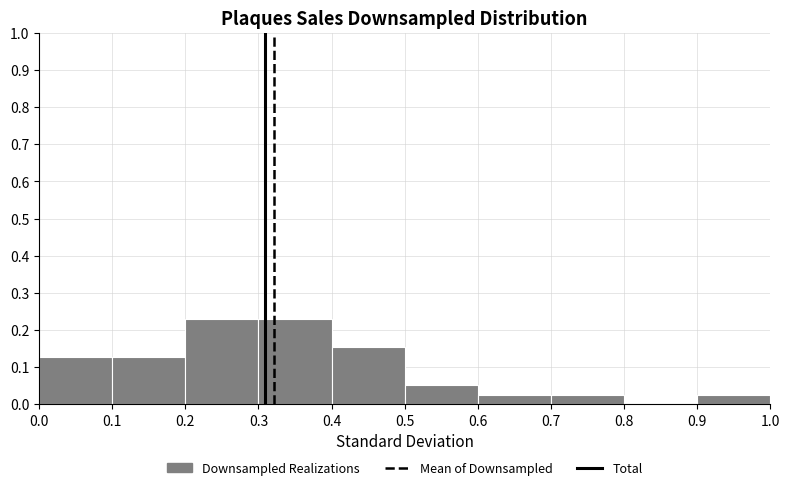

Reading left to right, list every bar in this chart as the range it spans on the x-axis followed by its height. The values are not printed on the chart, so give them approximately, as read against the axis.

0.0 to 0.1: 0.13
0.1 to 0.2: 0.13
0.2 to 0.3: 0.23
0.3 to 0.4: 0.23
0.4 to 0.5: 0.15
0.5 to 0.6: 0.05
0.6 to 0.7: 0.03
0.7 to 0.8: 0.03
0.8 to 0.9: 0
0.9 to 1.0: 0.03